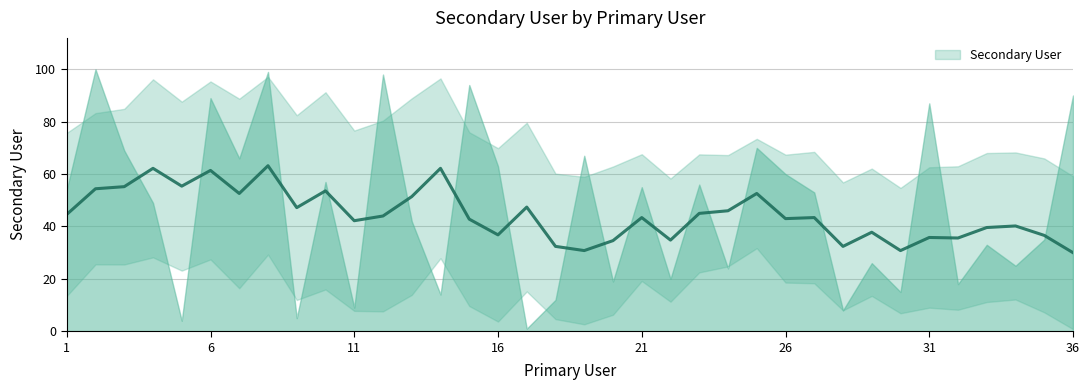

Is it true that Secondary User equals 9.2 at 31?

False